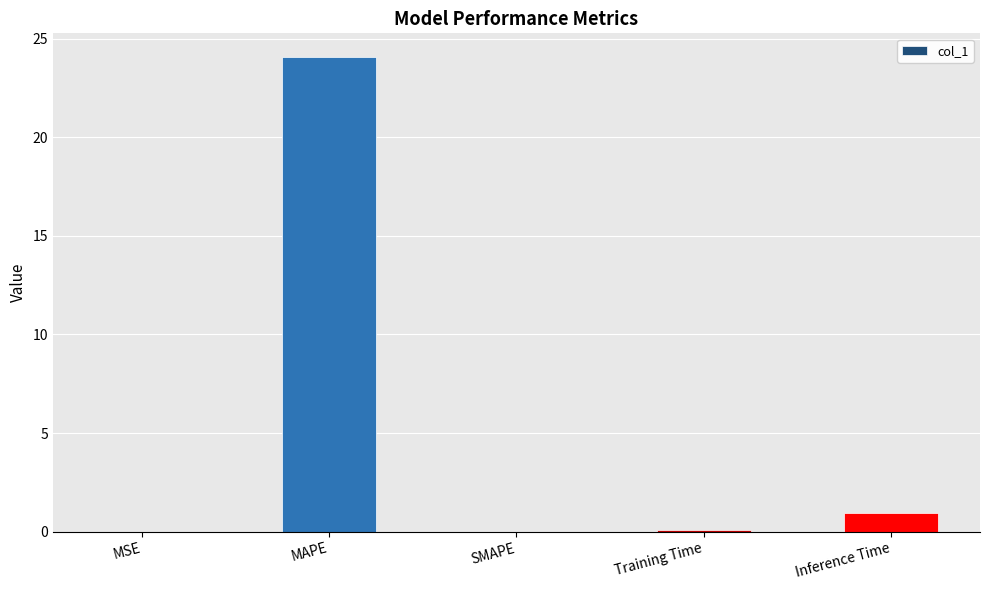

Is it true that the value at Inference Time is 0.9?

True